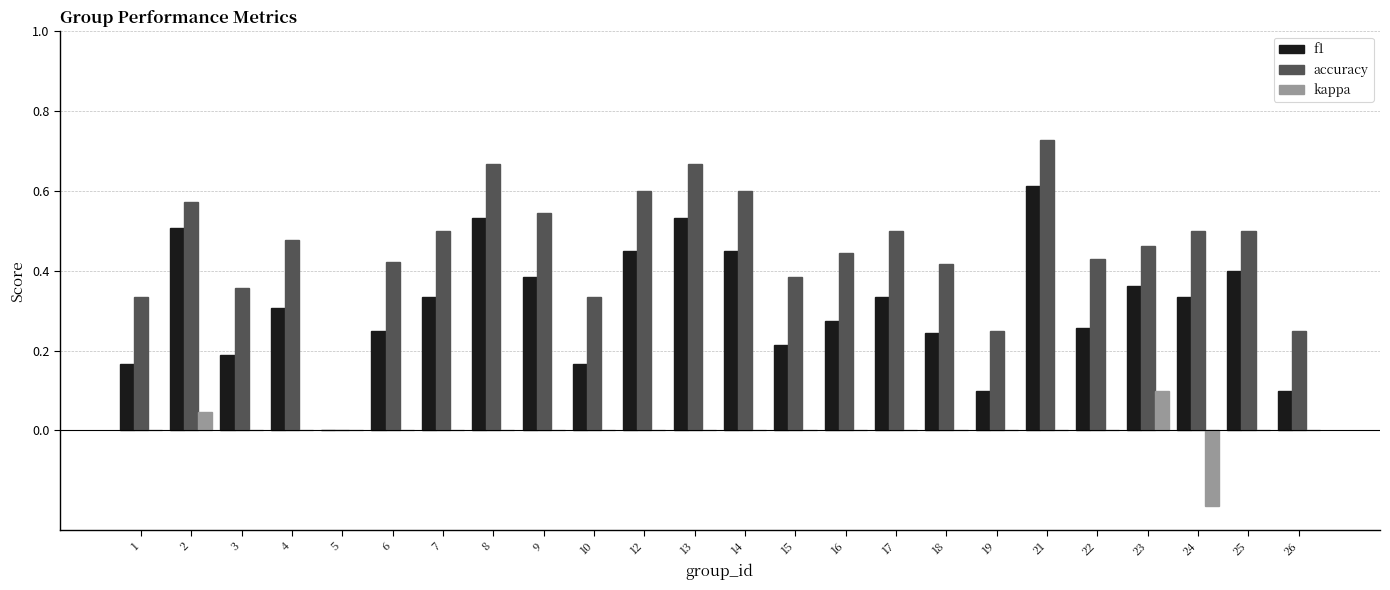

Which category has the highest value across all series?

21